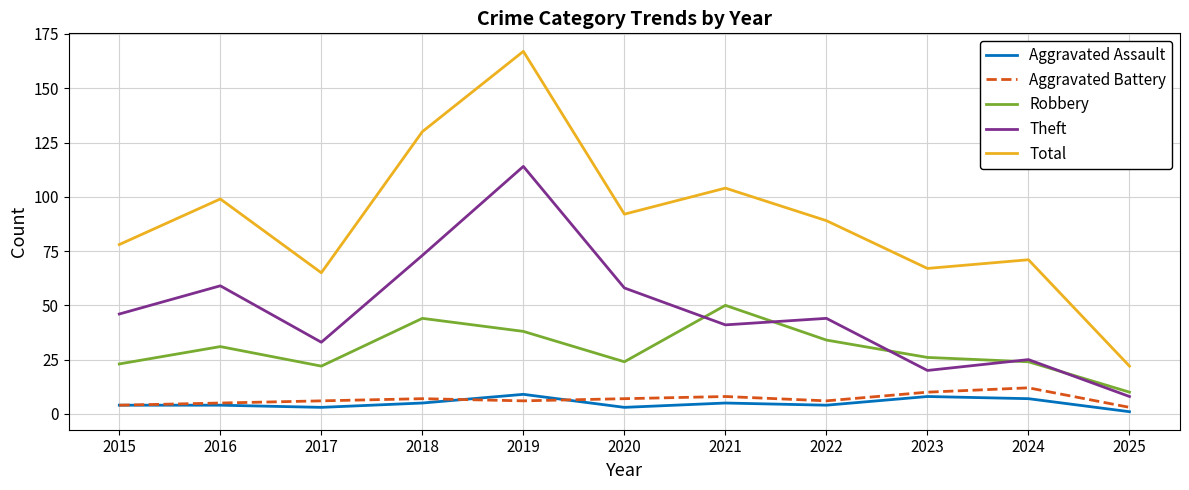

Is the value of Robbery at 2016 greater than the value of Theft at 2015?

No